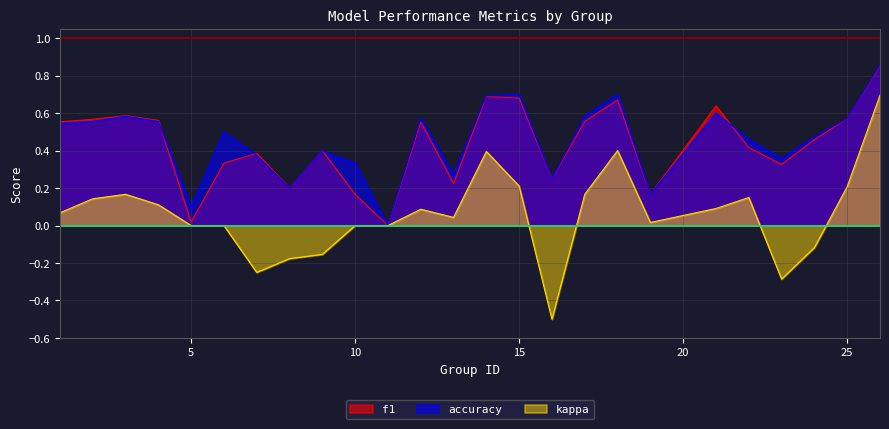

True or false: kappa and accuracy intersect in this chart.

False